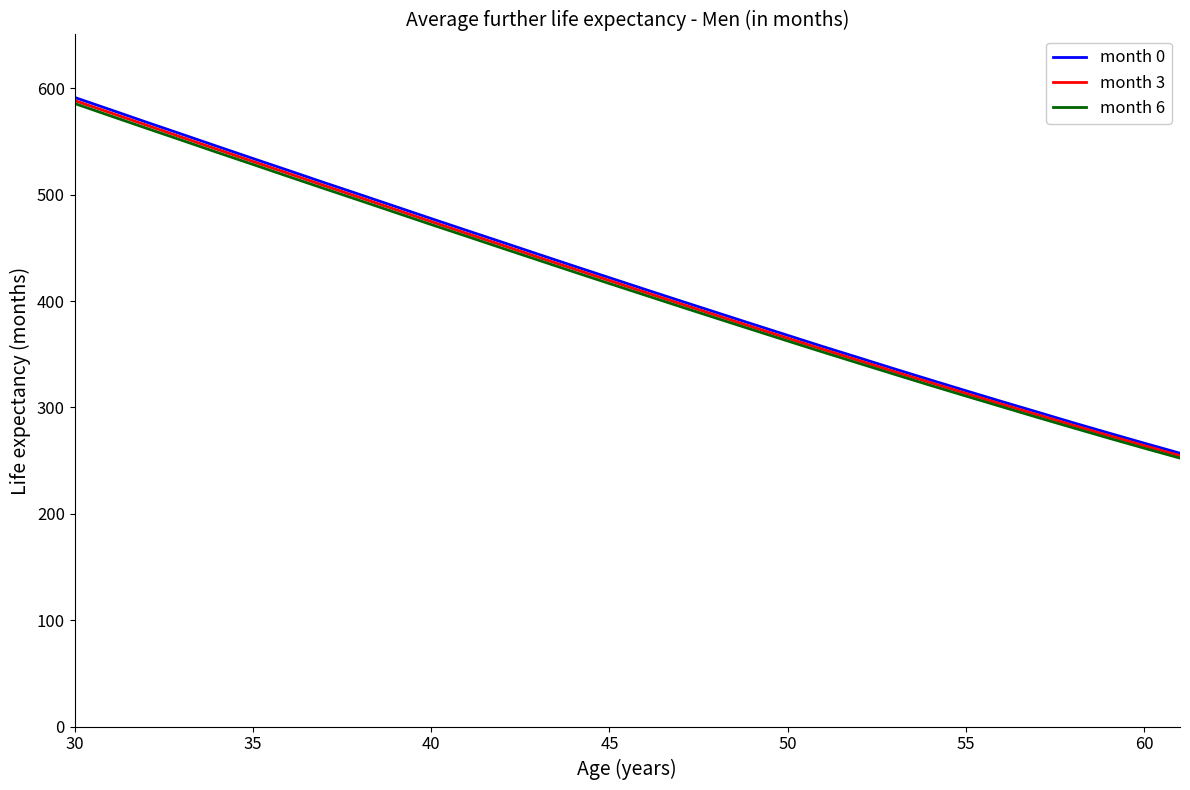

What are all the series names shown in the legend?

month 0, month 3, month 6